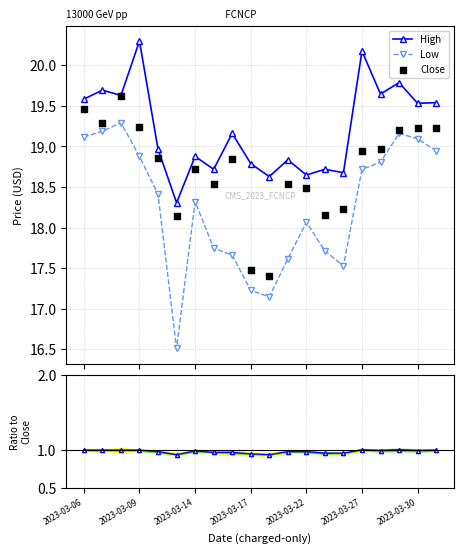

What is the highest value of the High series?

20.3